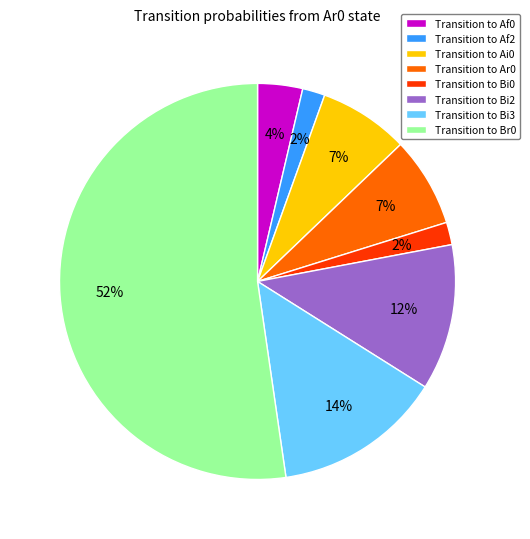

Approximately how many times larger is the value at Transition to Af0 compared to Transition to Bi2?

0.3